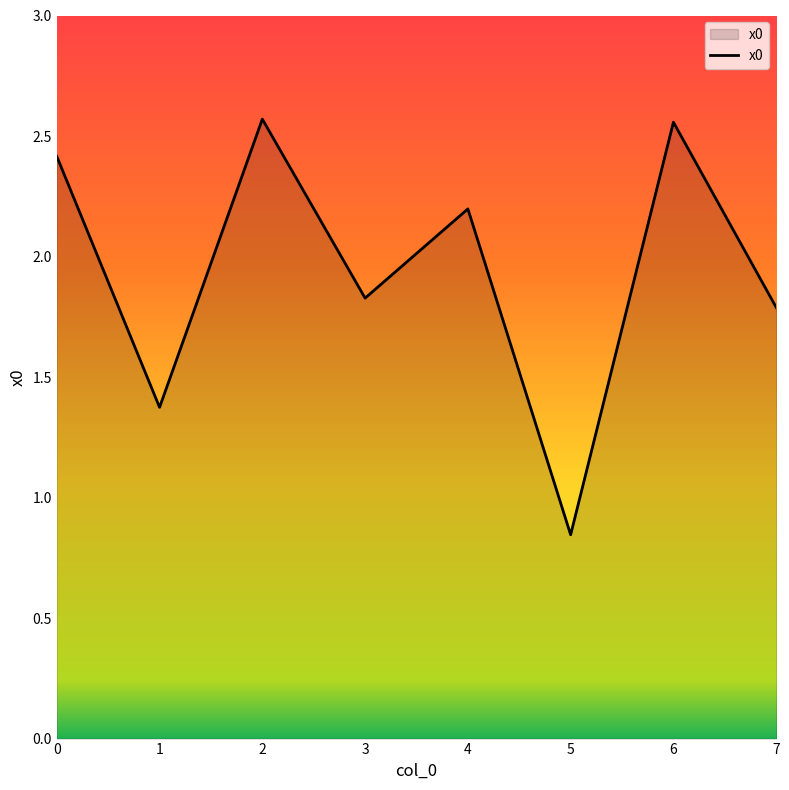

What is the sum of all values?

15.6